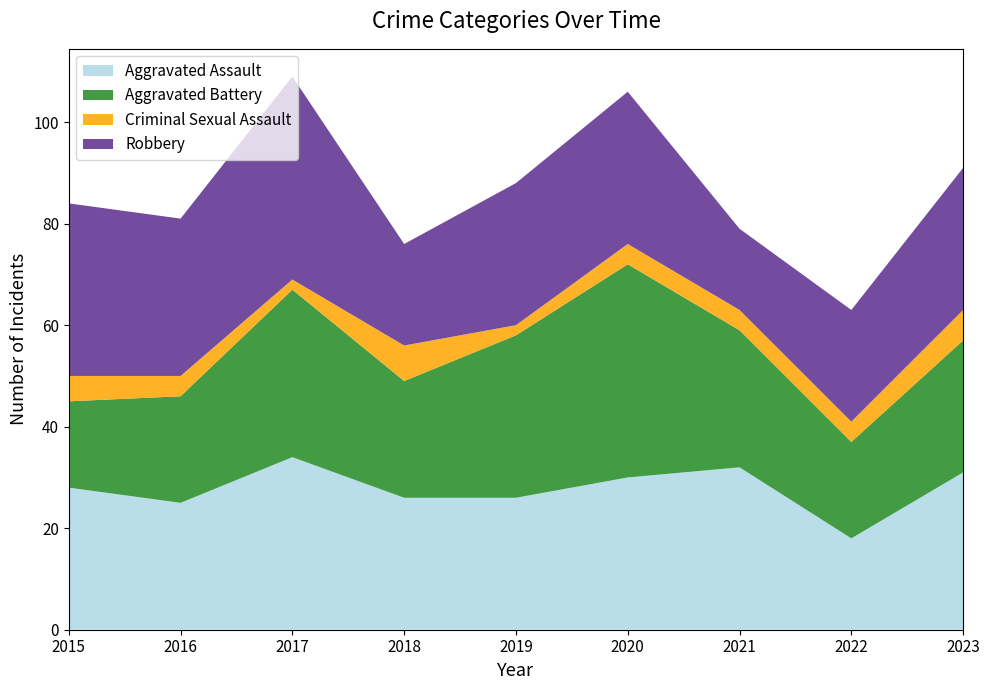

Reading left to right, list all the values displayed in this chart.

Aggravated Assault: 28	25	34	26	26	30	32	18	31
Aggravated Battery: 17	21	33	23	32	42	27	19	26
Criminal Sexual Assault: 5	4	2	7	2	4	4	4	6
Robbery: 34	31	40	20	28	30	16	22	28